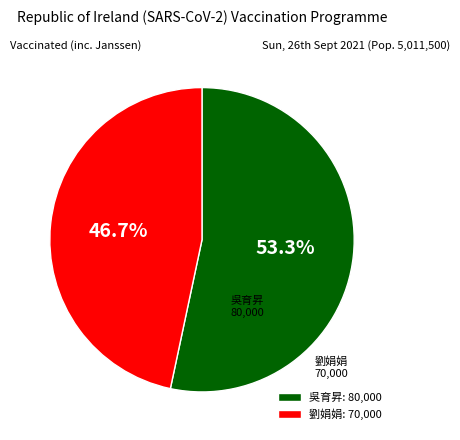

How many slices are in this pie chart?

2